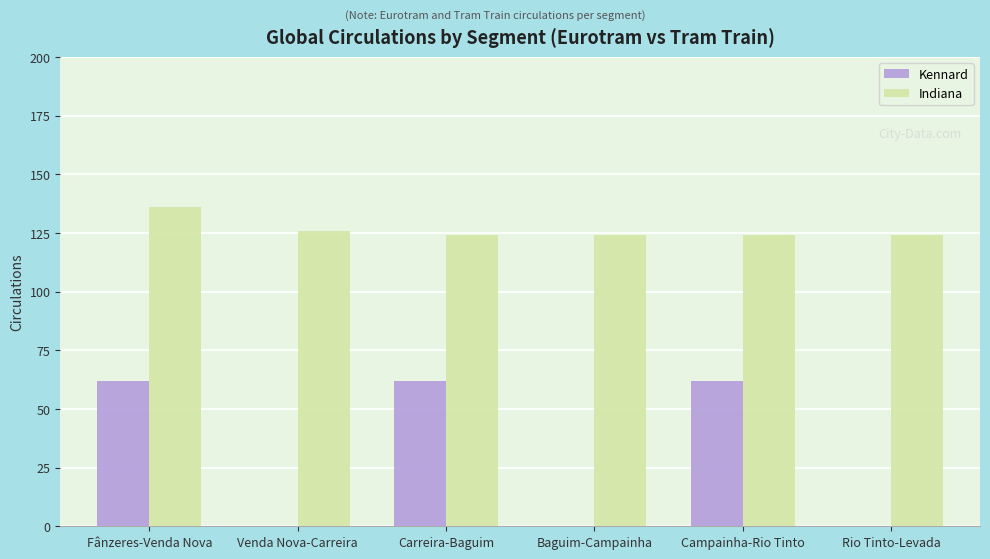

What is the spread (max minus min) of values at Campainha-Rio Tinto?

62